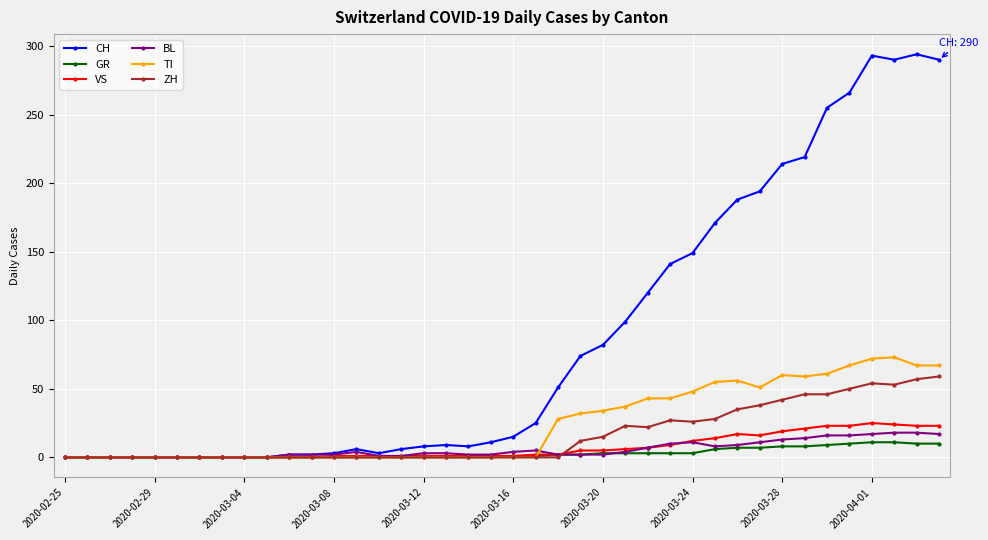

True or false: CH has more than 1 interior local peaks.

True